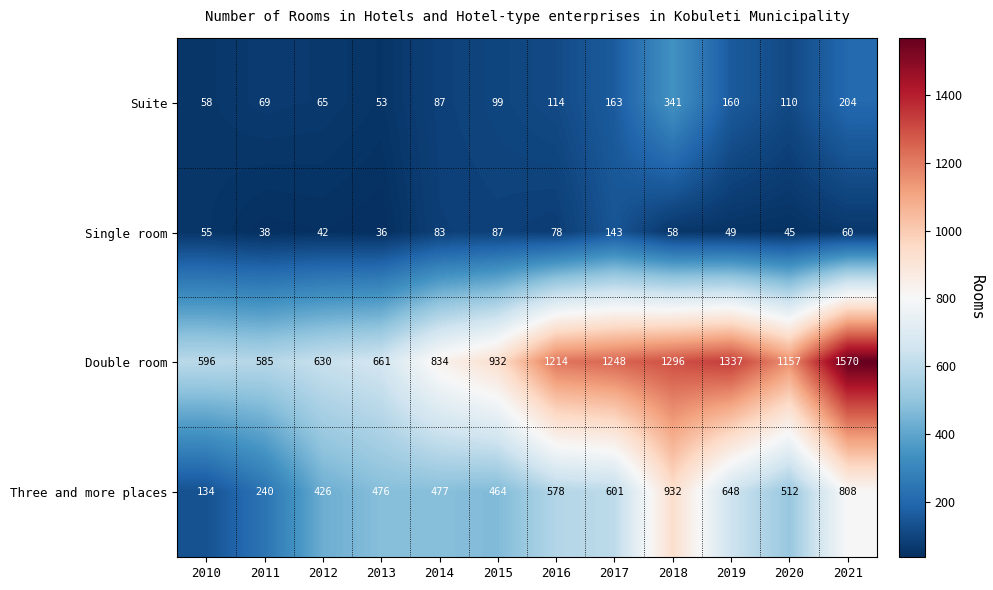

The value of Single room at 2018 is 58. True or false?

True